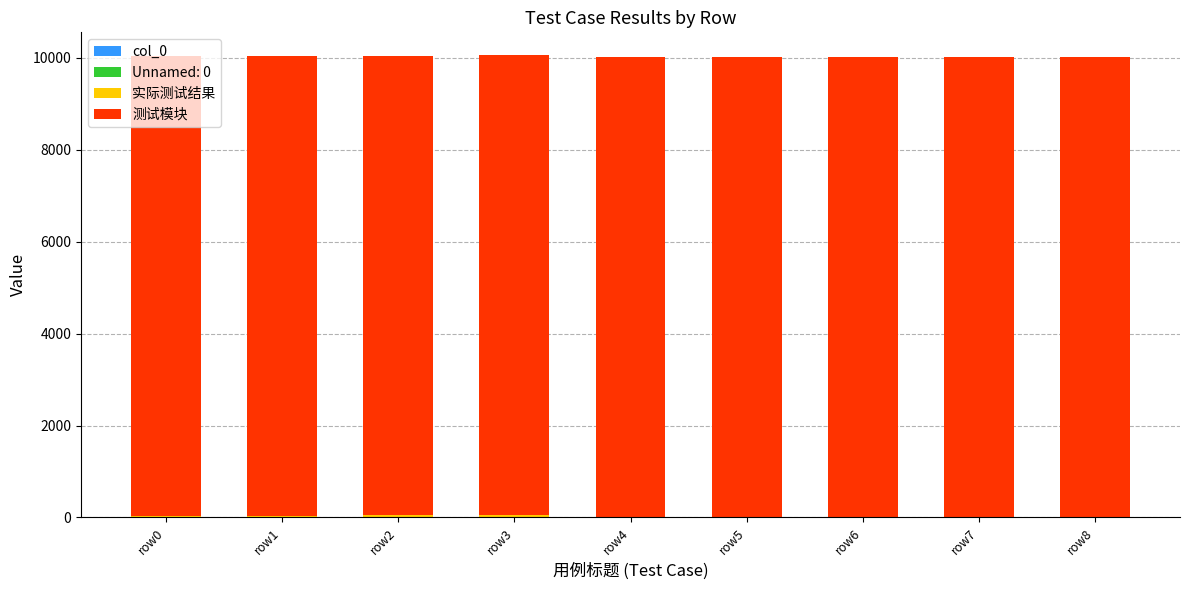

How many distinct data groups are displayed?

4